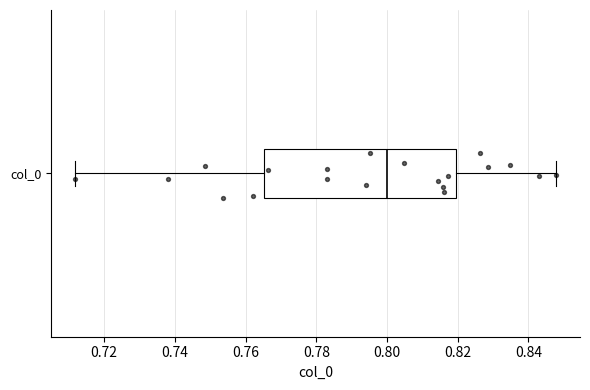

Where is the right edge of the box for col_0 on the x-axis? The values are not printed on the chart, so give them approximately, as read against the axis.

0.820